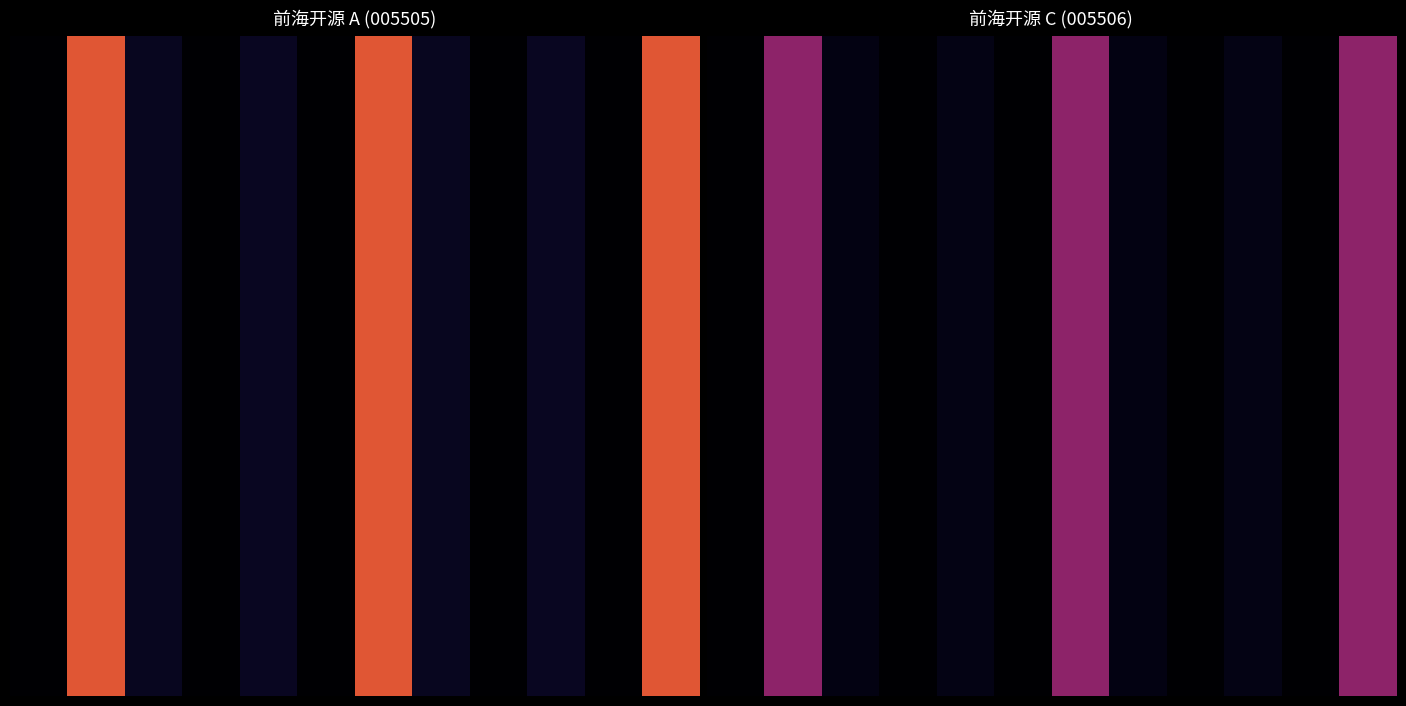

How many categories are shown in the chart?

12